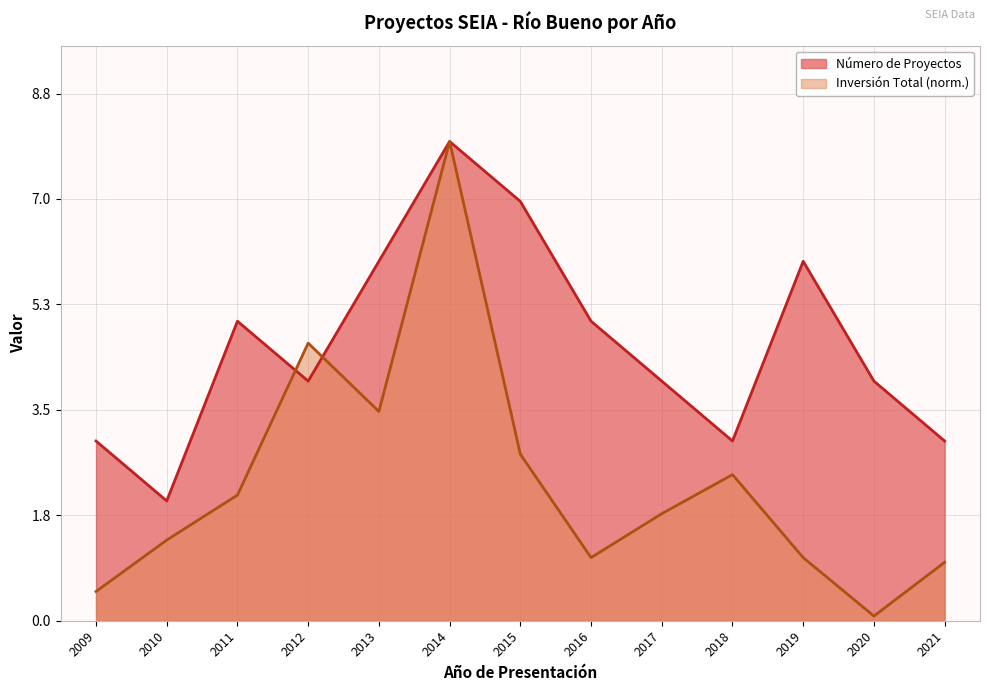

Does the chart display data point markers on the line(s)?

No